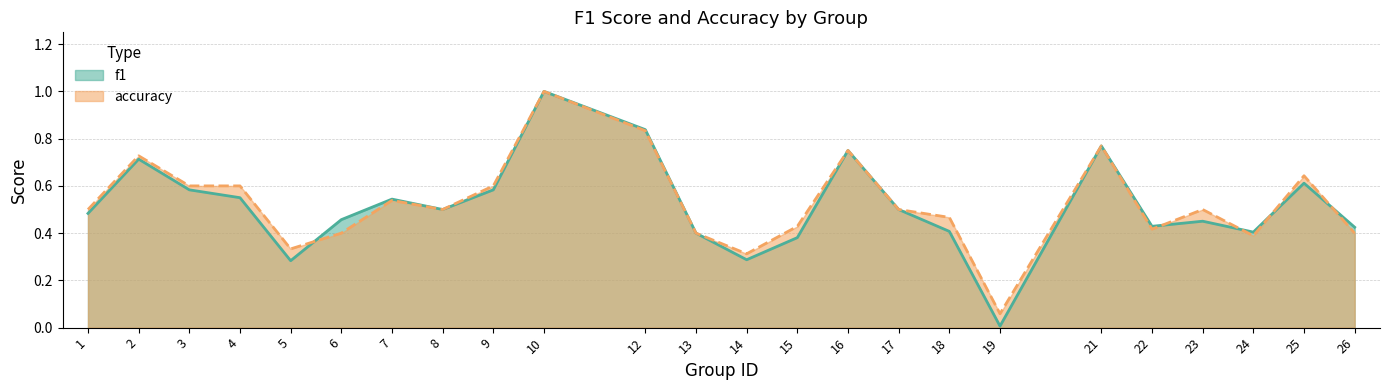

Where is the first local maximum for accuracy?

2